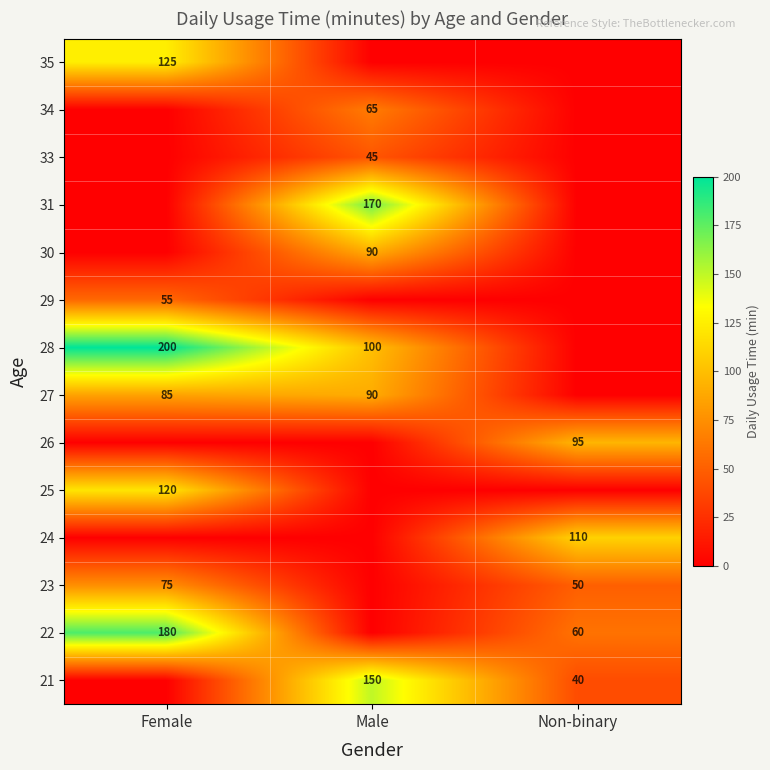

Is the value of 30 at Male greater than the value of 35 at Female?

No